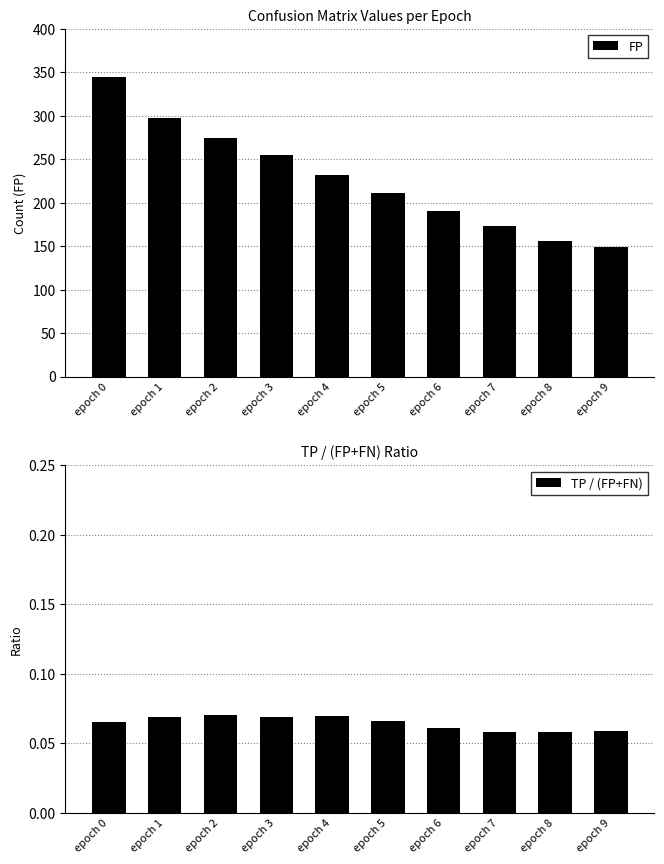

Rank the series at epoch 7 from lowest to highest value.

TP / (FP+FN), FP